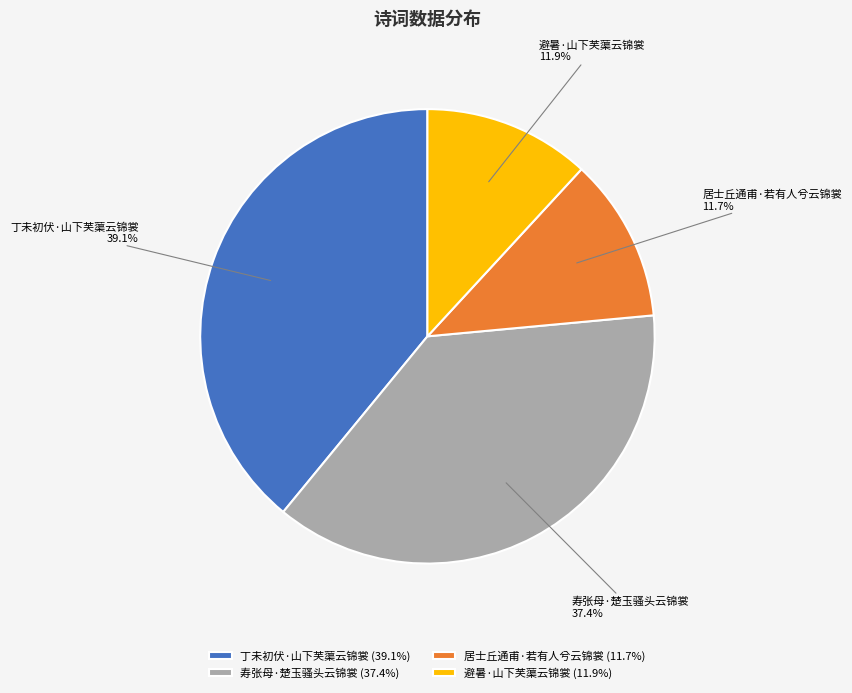

Which slice is the largest?

丁未初伏·山下芙蕖云锦裳